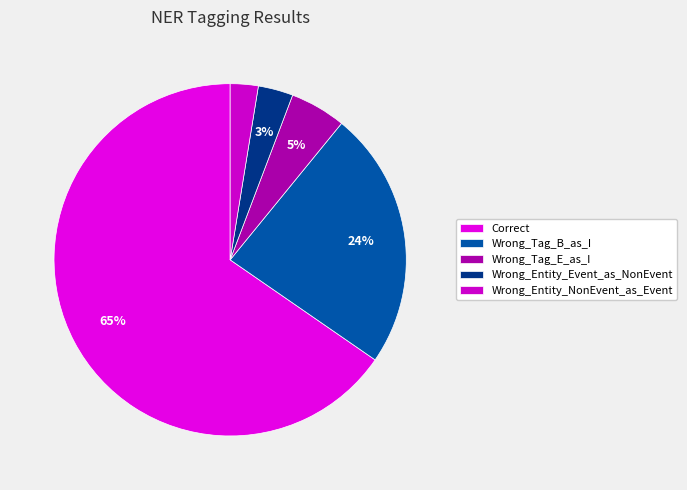

Count the number of slices in the pie.

5